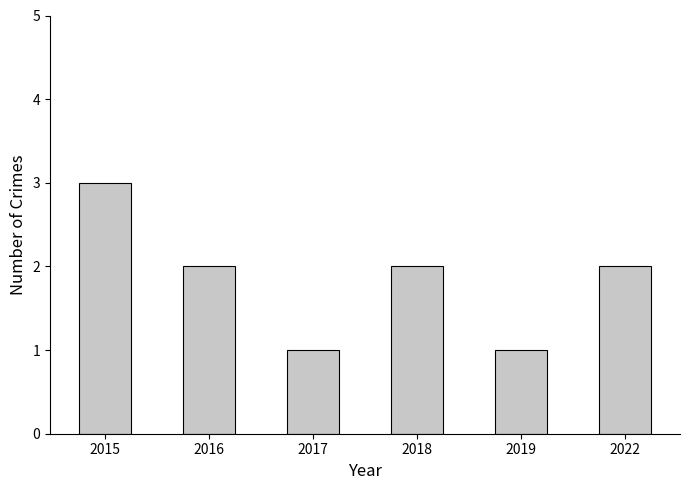

What is the difference between the maximum and second lowest values?

2